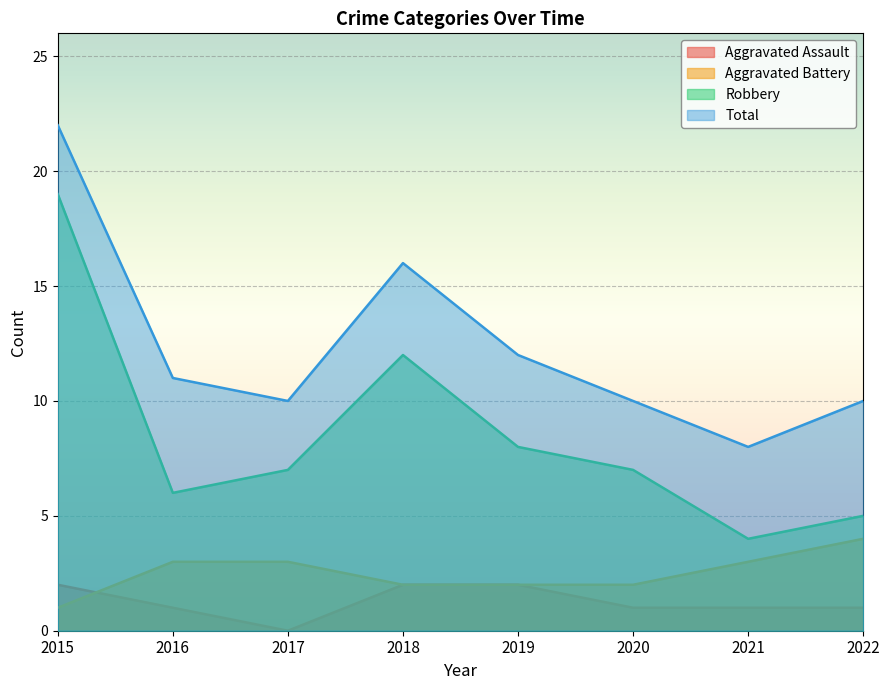

True or false: Total and Robbery intersect in this chart.

False